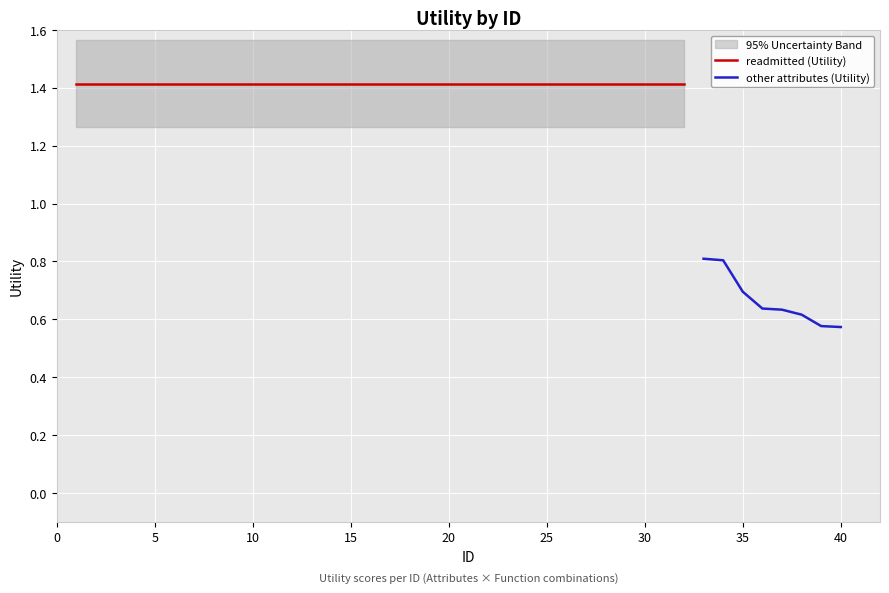

Reading left to right, list all the values displayed in this chart.

0.8	0.8	0.7	0.6	0.6	0.6	0.6	0.6